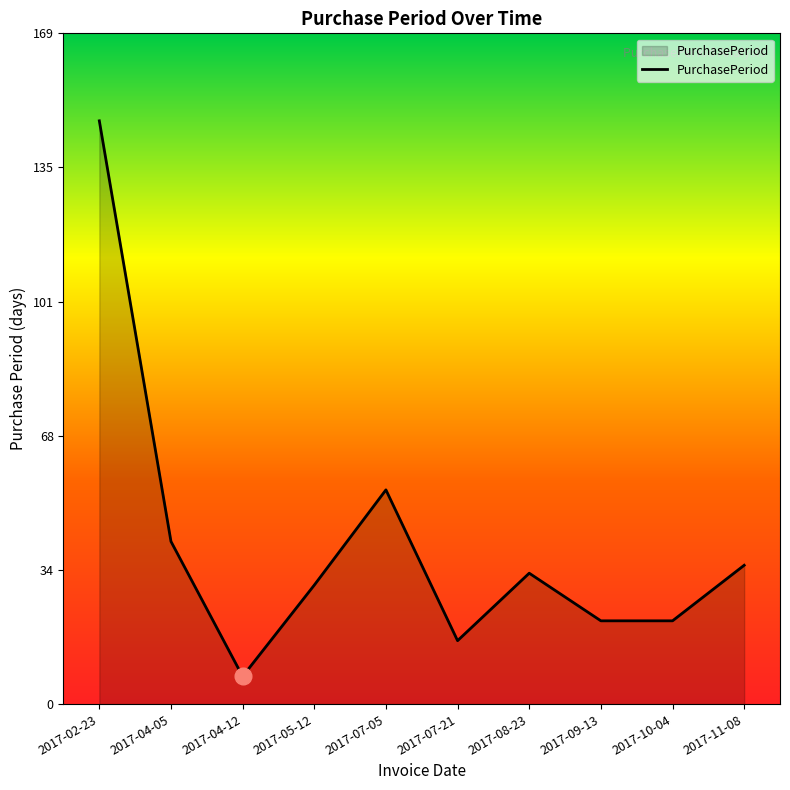

Is it true that the value at 2017-07-21 is 26?

False